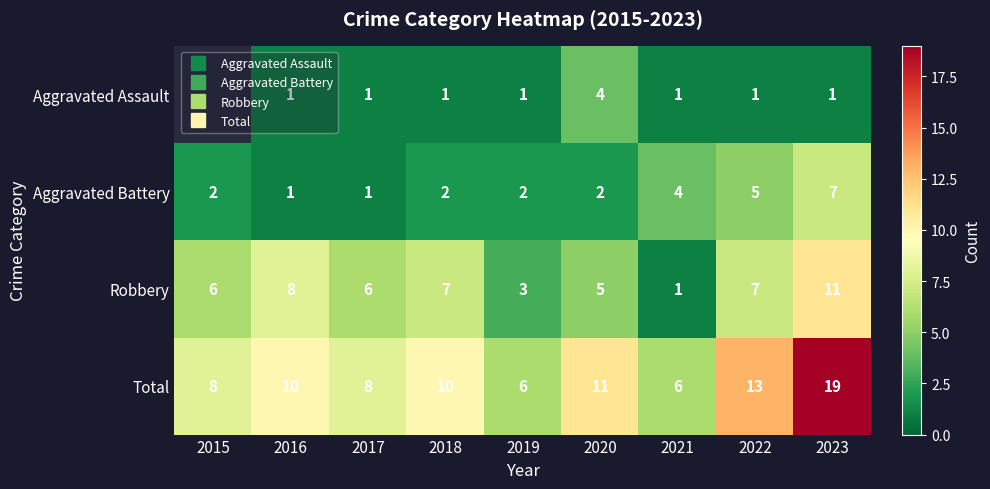

Between 2023 and 2016, which is larger?

2023